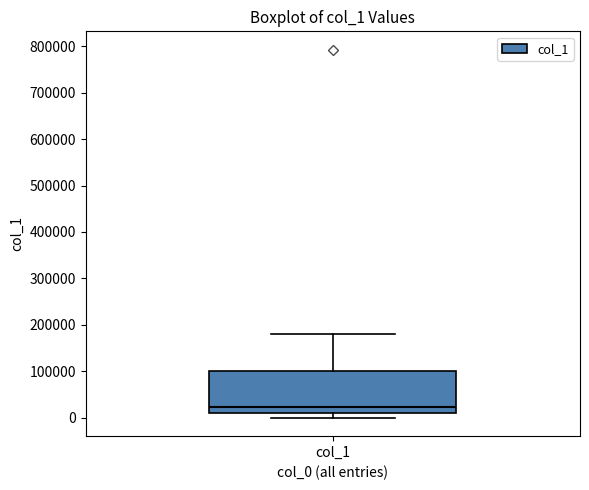

Transcribe this box plot: give where the median line is, the range the box spans, and where the two whiskers end, as read against the y-axis. The values are not printed on the chart, so give them approximately, as read against the axis.

median 20000, box 10000 to 100000, whiskers 0 to 180000